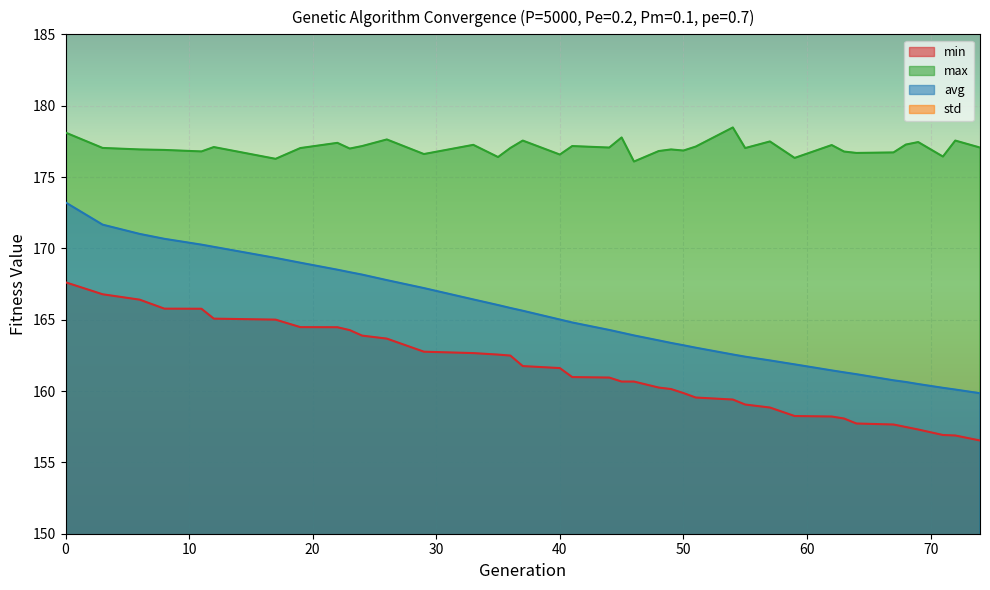

Which series has the largest total across all categories?

max